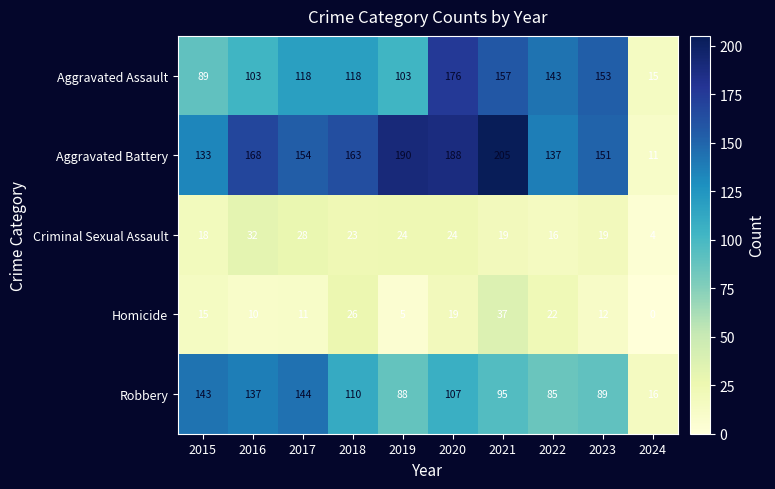

What is the average value of the Aggravated Battery series?

150